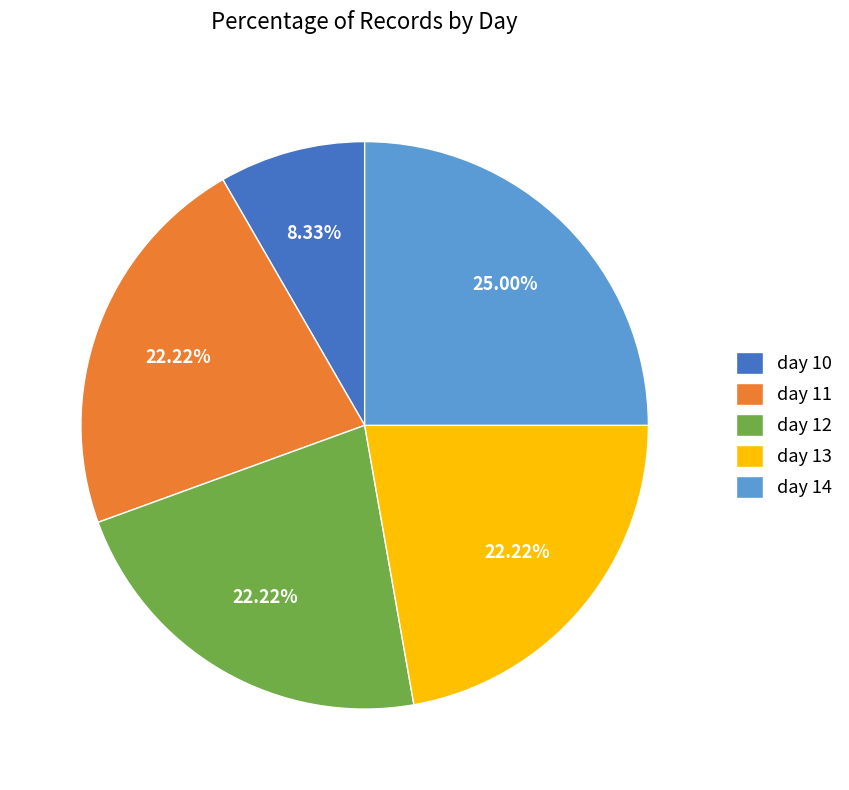

What percentage is NOT represented by day 11?

77.8%